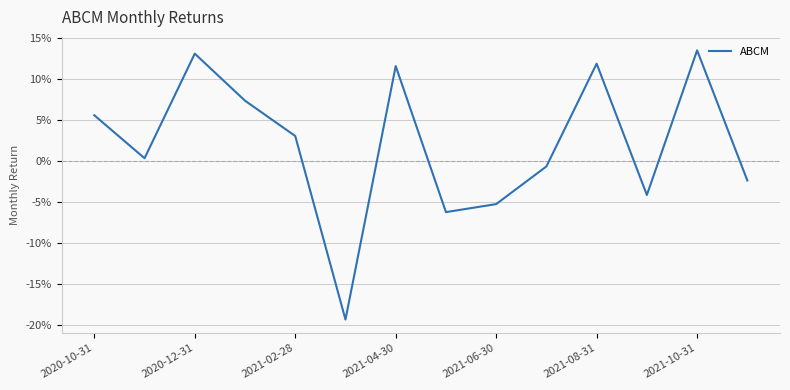

Is this an area chart (filled region under the line)?

No